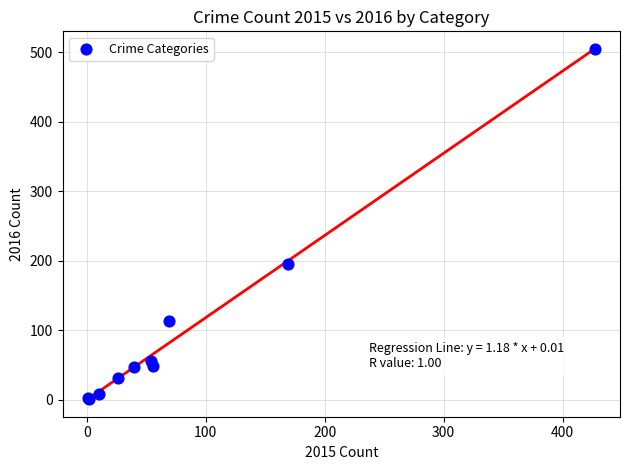

What Y value in the scatter plot is closest to 253?

195